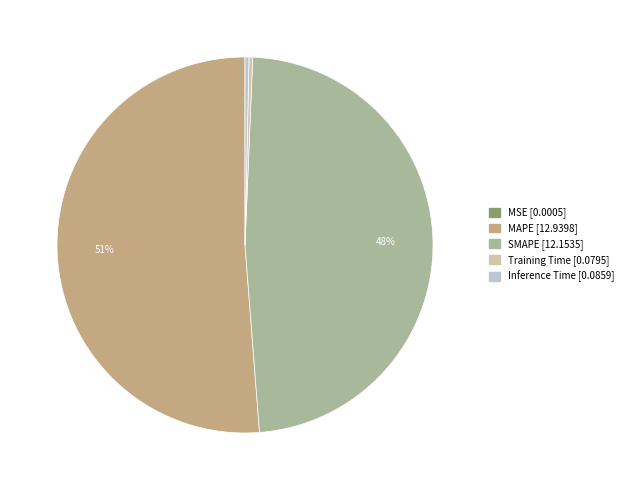

Do Inference Time and Training Time together represent more than half of the pie?

No